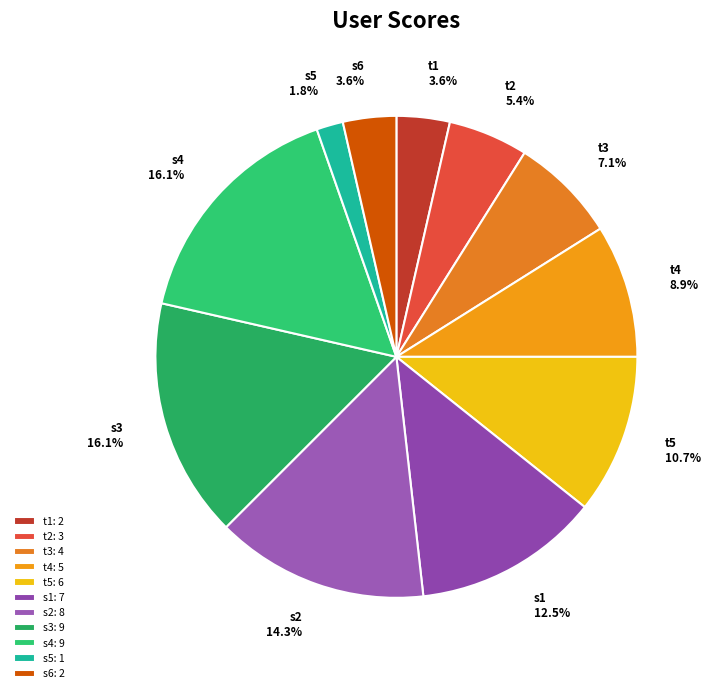

To the nearest percent, what is the combined percentage of t5 and t2?

16%